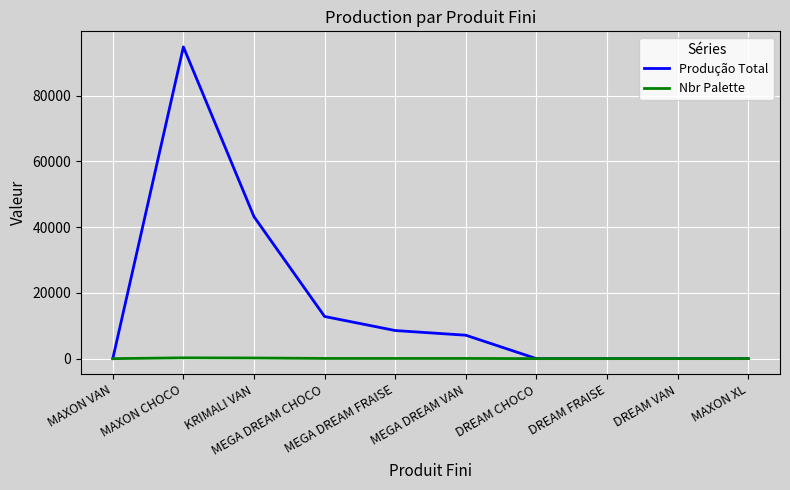

True or false: Produção Total has more than 0 interior local peaks.

True